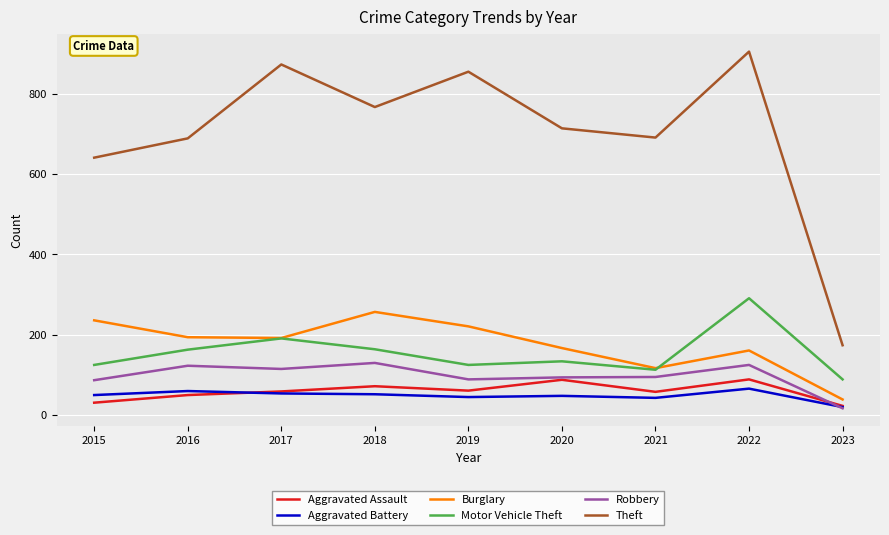

What is the highest value of the Burglary series?

257